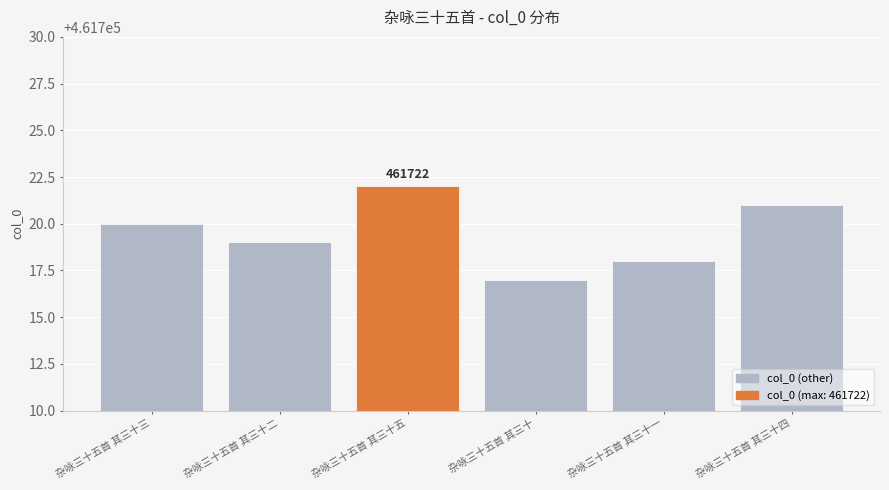

What is the sum of the values at 杂咏三十五首 其三十三 and 杂咏三十五首 其三十五?

923442